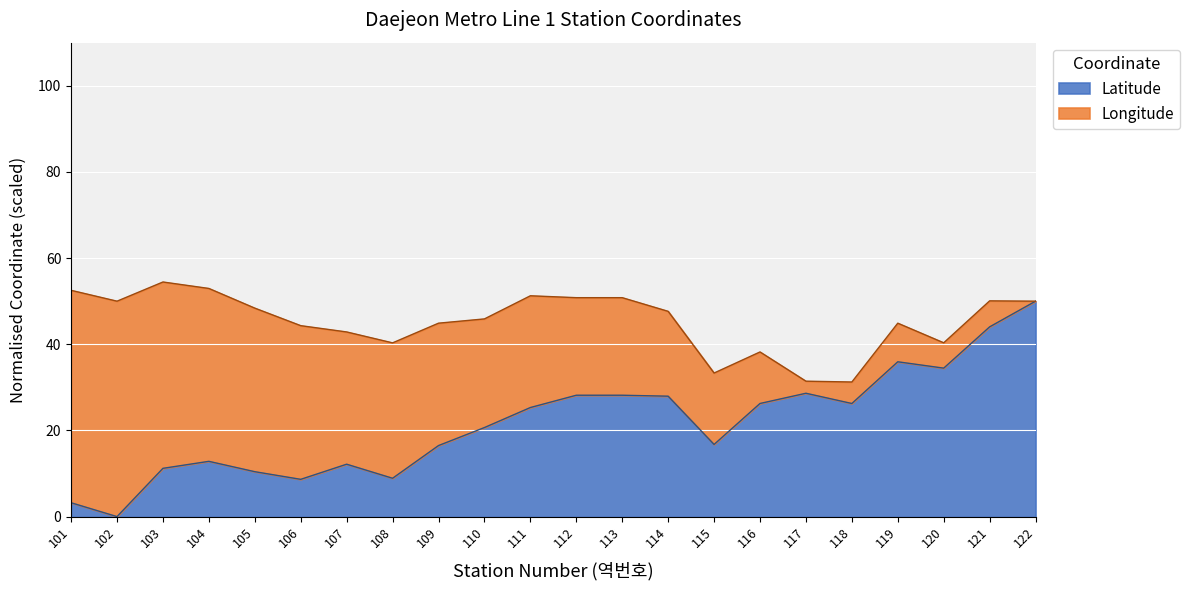

What is the difference between the values at 117 and 122?

21.4